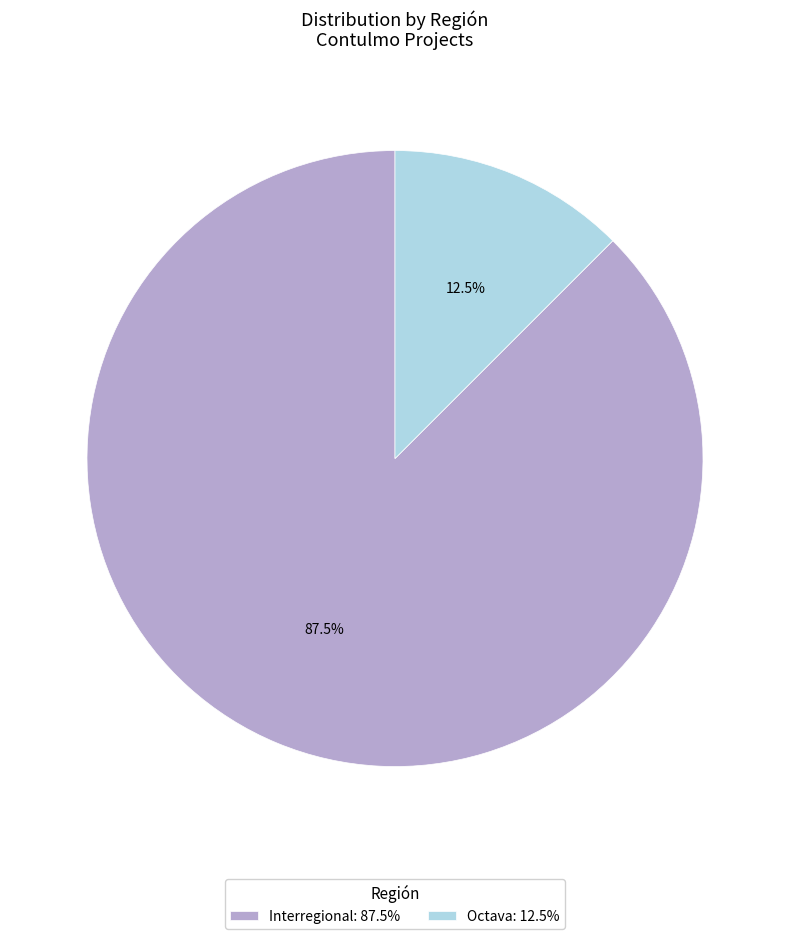

How many slices are in this pie chart?

2